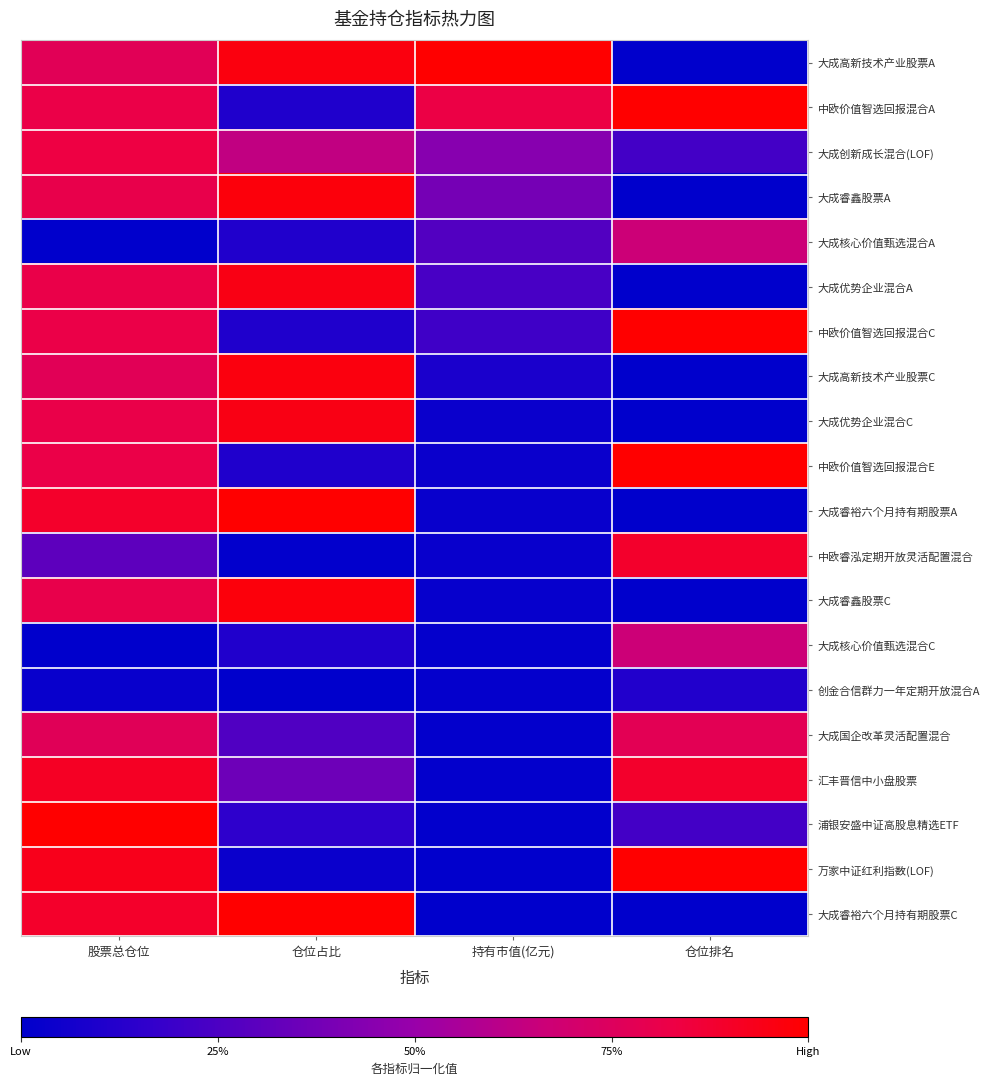

At 股票总仓位, list the series in order from smallest to largest.

大成核心价值甄选混合A, 大成核心价值甄选混合C, 创金合信群力一年定期开放混合A, 中欧睿泓定期开放灵活配置混合, 大成国企改革灵活配置混合, 大成高新技术产业股票A, 大成高新技术产业股票C, 大成睿鑫股票A, 大成睿鑫股票C, 大成优势企业混合A, 大成优势企业混合C, 中欧价值智选回报混合A, 中欧价值智选回报混合C, 中欧价值智选回报混合E, 大成创新成长混合(LOF), 大成睿裕六个月持有期股票A, 大成睿裕六个月持有期股票C, 汇丰晋信中小盘股票, 万家中证红利指数(LOF), 浦银安盛中证高股息精选ETF